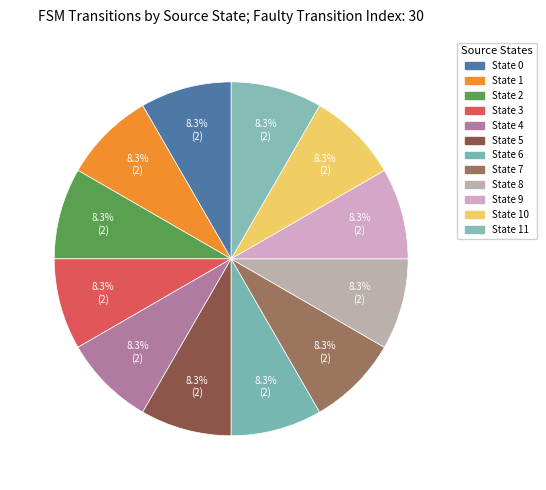

Which category has the biggest portion of the pie?

State 0